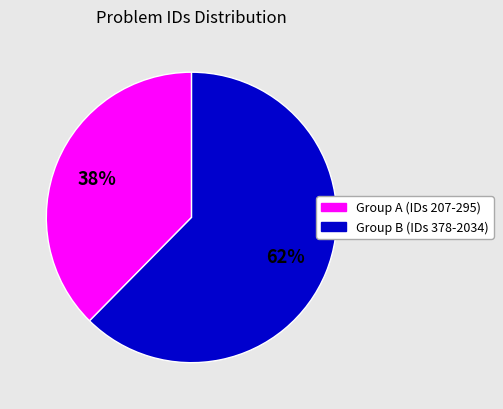

Does any single category account for the majority?

Yes